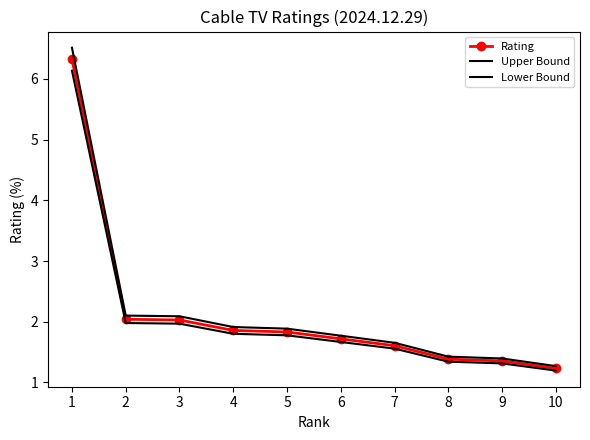

Reading left to right, what are all the values shown in this chart?

Rating: 1=6.3	2=2.0	3=2.0	4=1.9	5=1.8	6=1.7	7=1.6	8=1.4	9=1.4	10=1.2
Upper Bound: 1=6.5	2=2.1	3=2.1	4=1.9	5=1.9	6=1.8	7=1.7	8=1.4	9=1.4	10=1.3
Lower Bound: 1=6.1	2=2.0	3=2.0	4=1.8	5=1.8	6=1.7	7=1.6	8=1.3	9=1.3	10=1.2